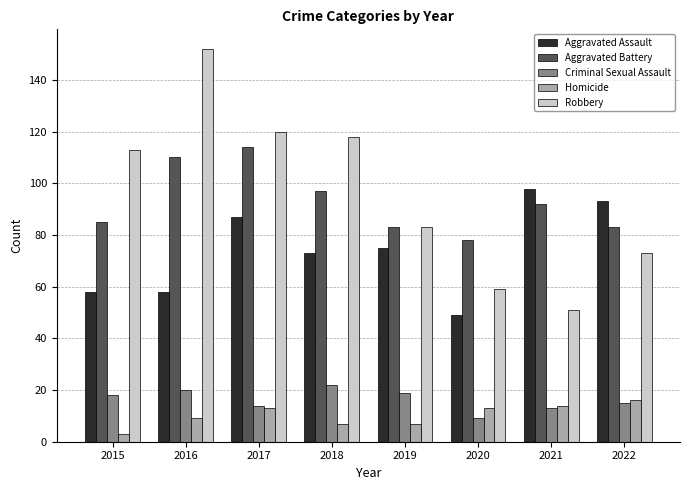

What value does the Criminal Sexual Assault series have at 2021?

13